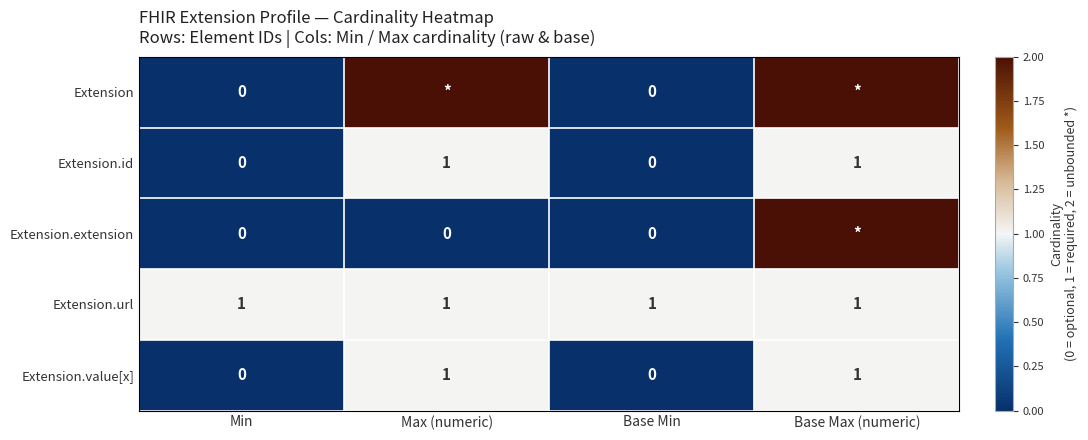

Count the Extension.id values in the range 0 to 1.

4